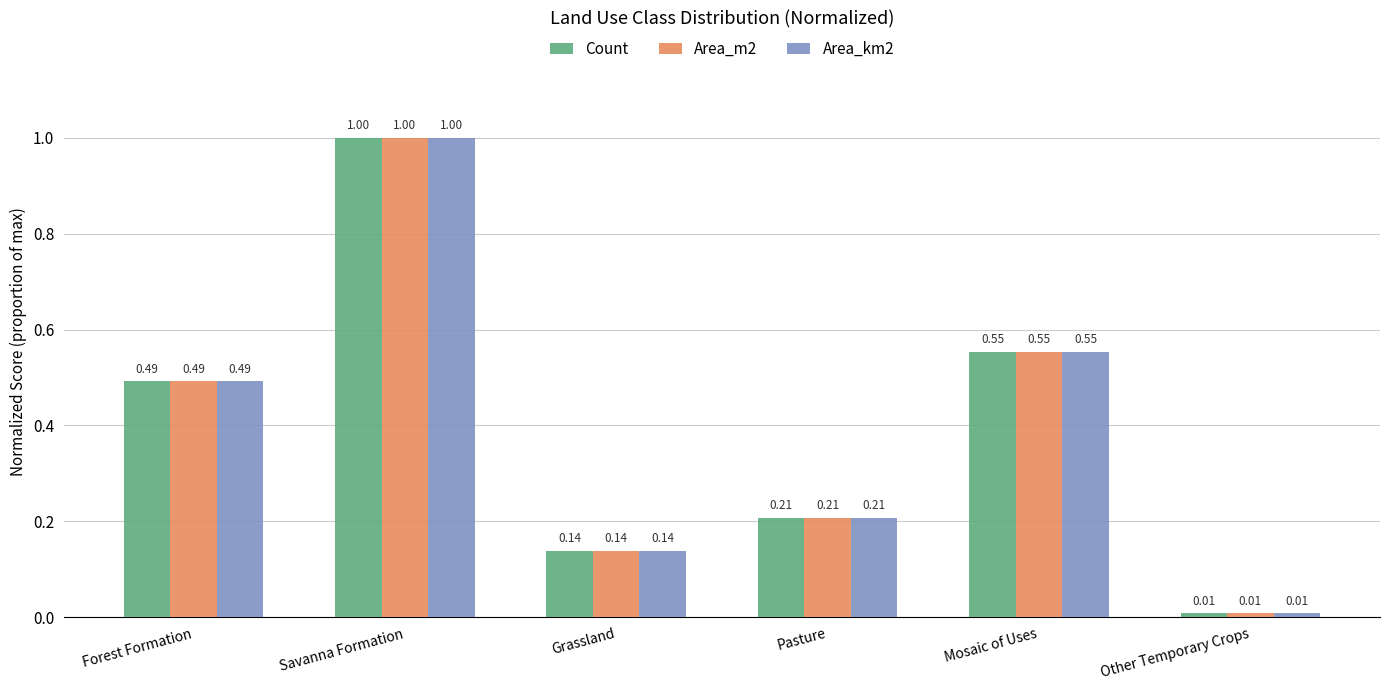

At which label is Area_km2 closest to 0?

Other Temporary Crops